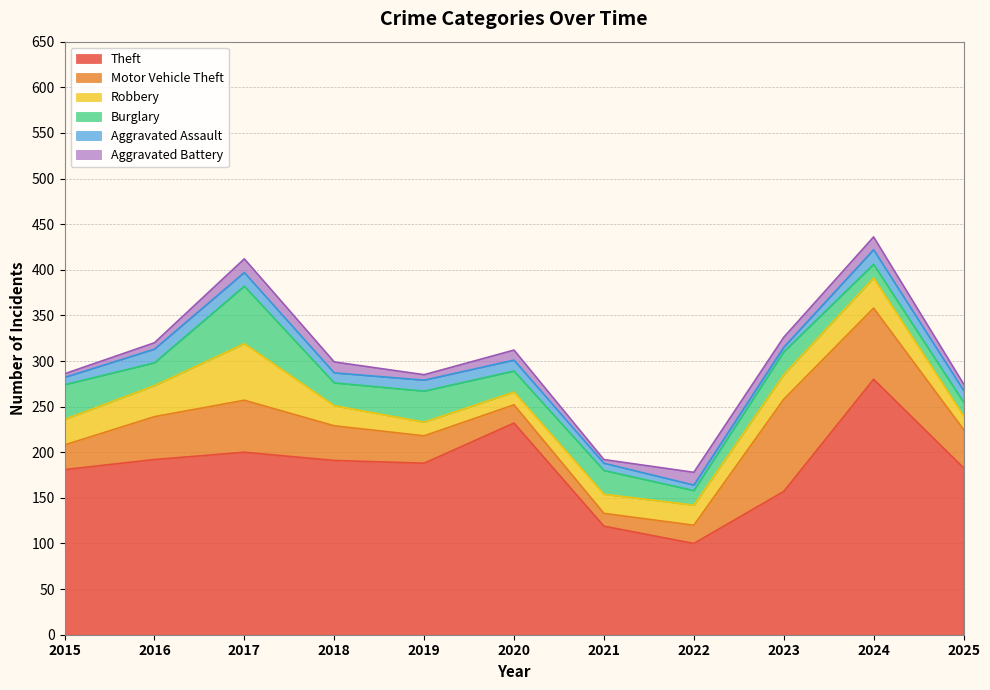

Is the value of Motor Vehicle Theft at 2019 greater than the value of Robbery at 2017?

No